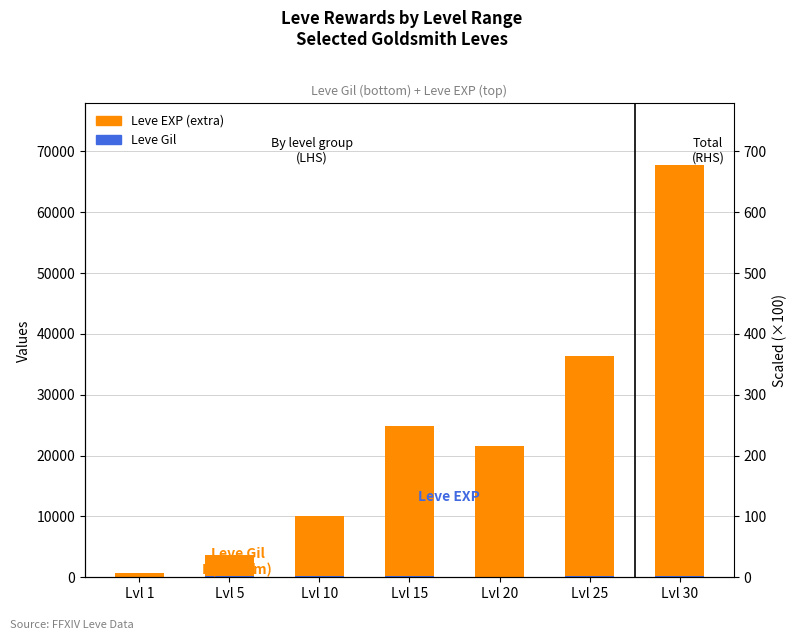

Reading left to right, transcribe all the data shown in this chart.

Leve Gil: 112	139	168	173	105	252	151
Leve EXP (extra): 518	3461	9822	24617	21495	36138	67579